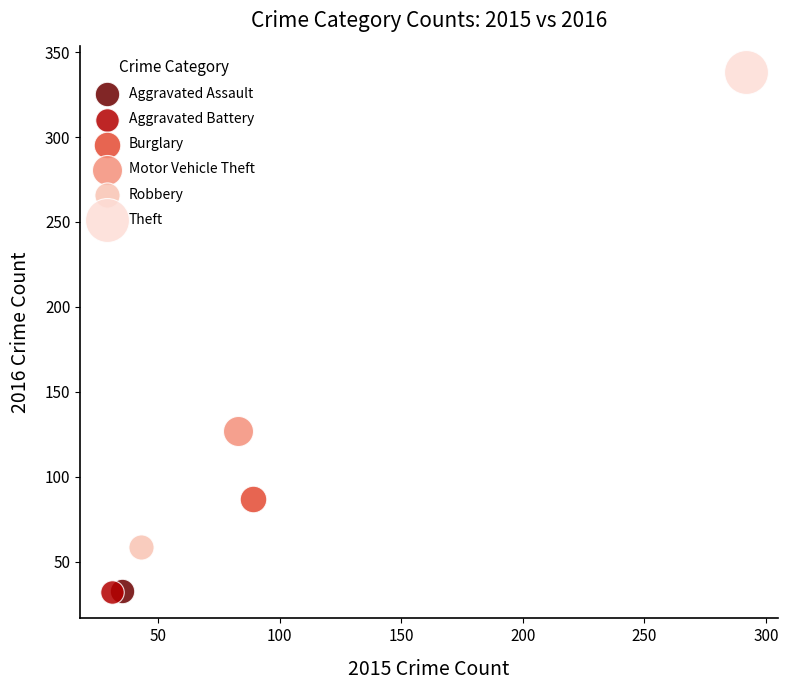

What are all the series names shown in the legend?

Aggravated Assault, Aggravated Battery, Burglary, Motor Vehicle Theft, Robbery, Theft